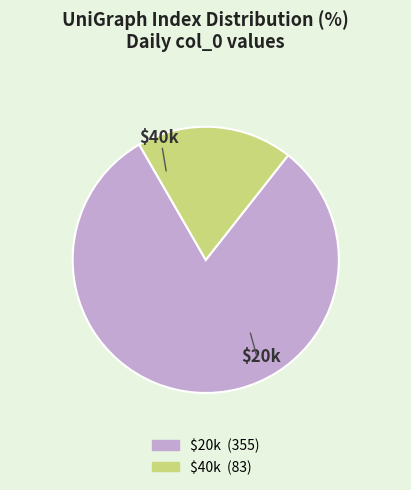

Does any single category account for the majority?

Yes